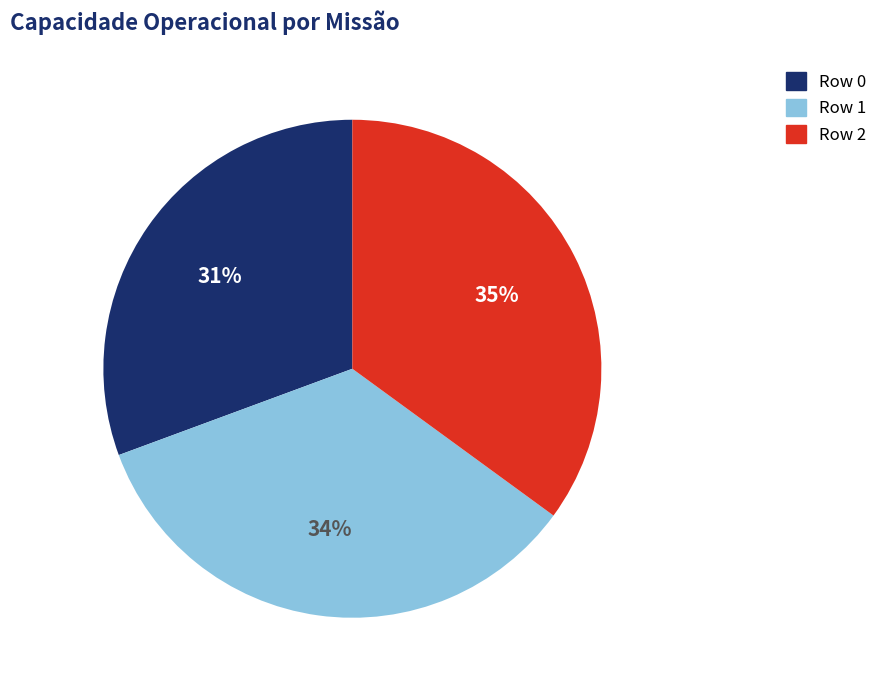

Approximately how many times larger is the value at Row 1 compared to Row 2?

1.0